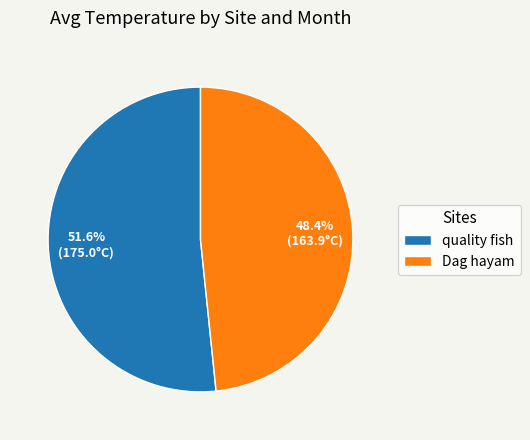

Combined, what portion of the pie is quality fish and Dag hayam?

100.0%